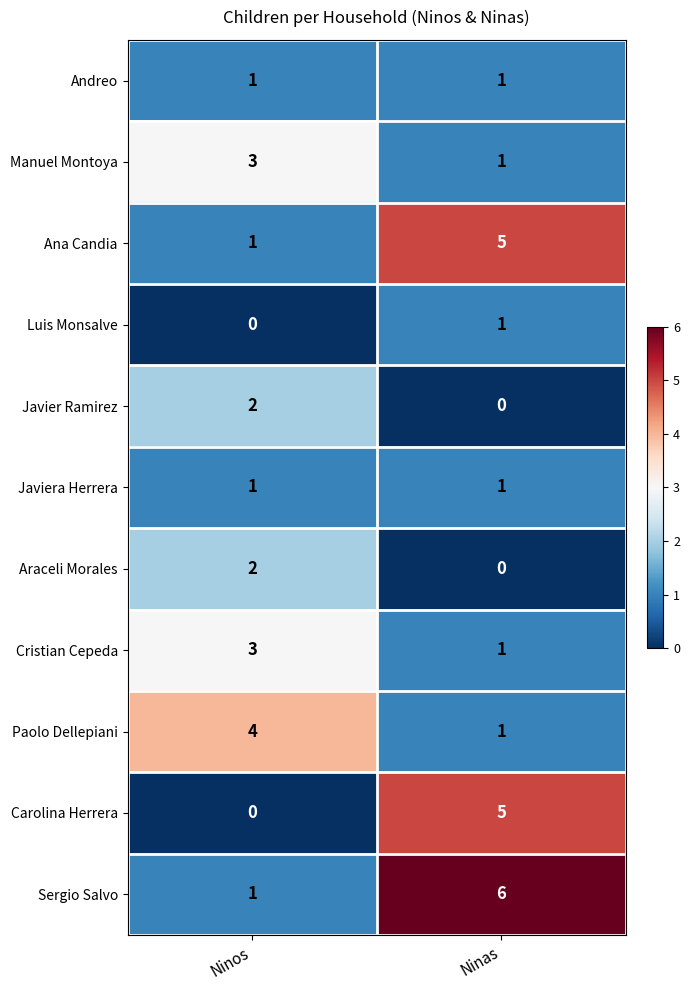

Which category has the highest value across all series?

Ninas